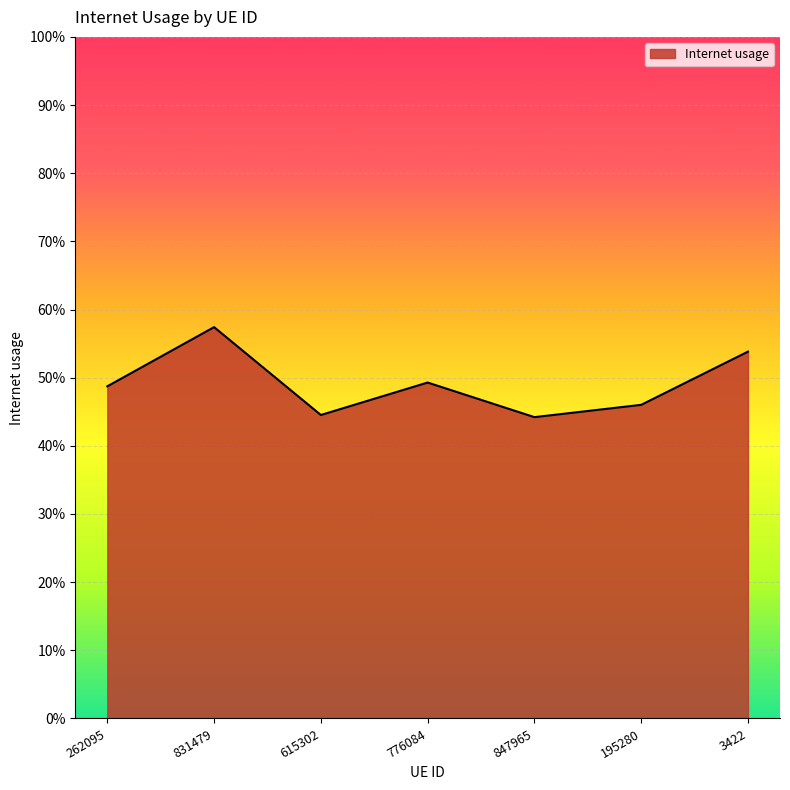

Does the chart display data point markers on the line(s)?

No